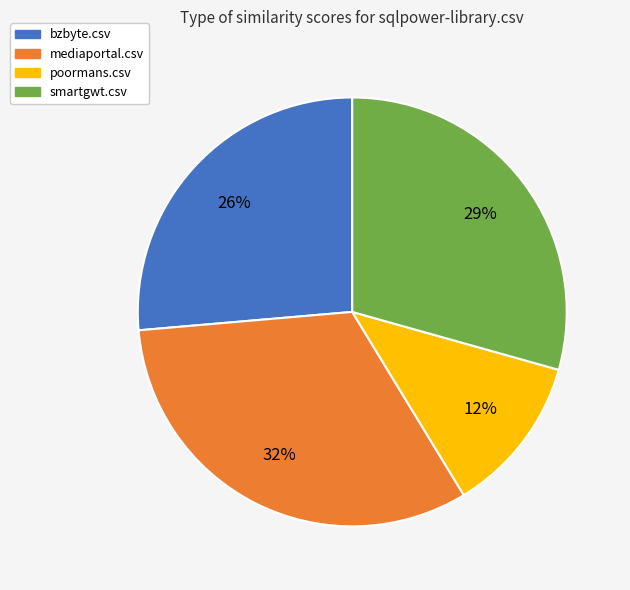

To the nearest percent, what is the combined percentage of bzbyte.csv and mediaportal.csv?

59%